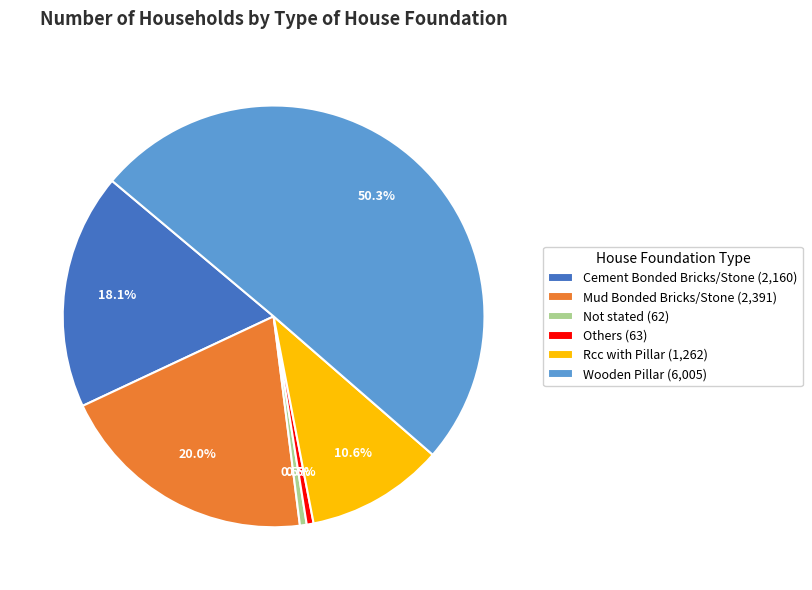

To the nearest percent, what portion does Wooden Pillar represent?

50%